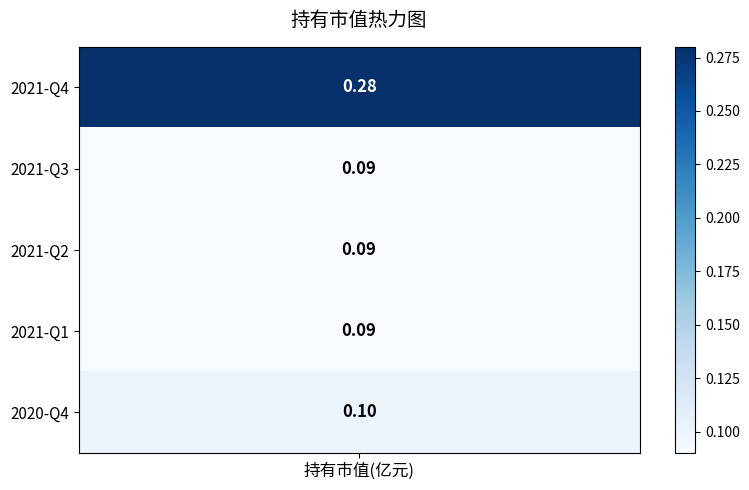

At which category does the chart reach its minimum across all series?

2021-Q3